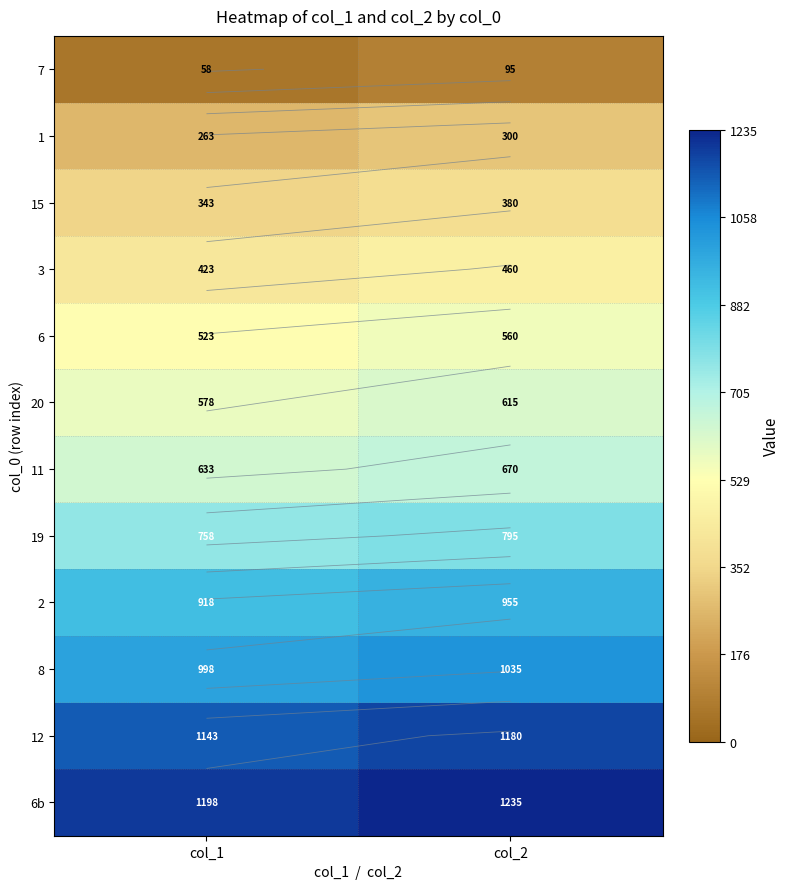

What is the difference between the maximum and minimum values in the 6b series?

37